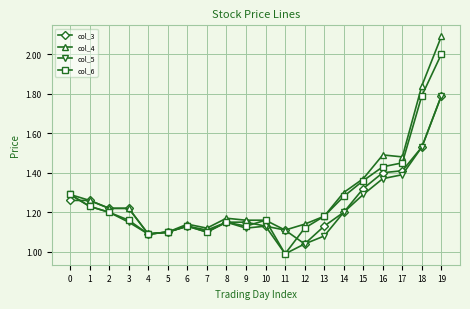

At which category does col_6 reach its first local peak?

6